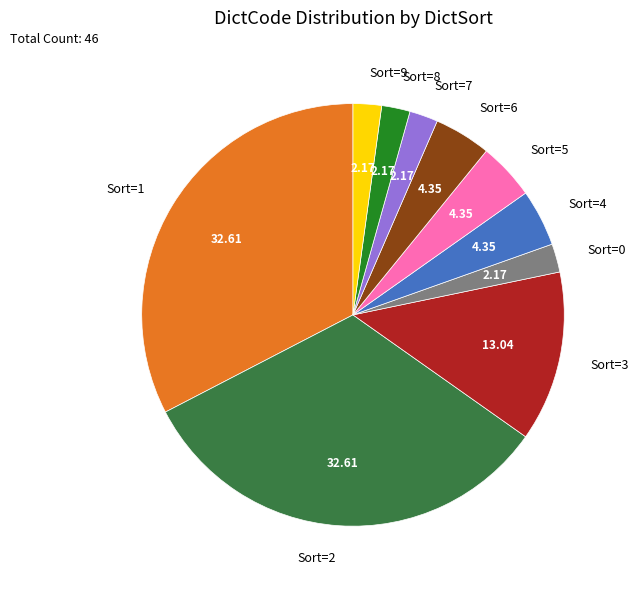

Combined, do Sort=8 and Sort=5 account for over 50%?

No